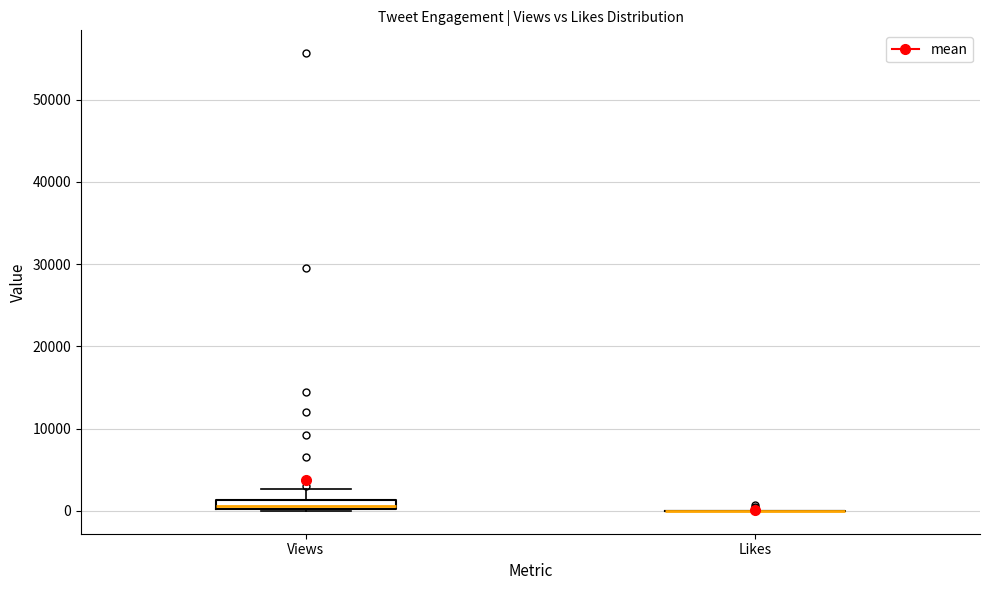

Comparing the boxes themselves (not the whiskers), which one is the tallest?

Views